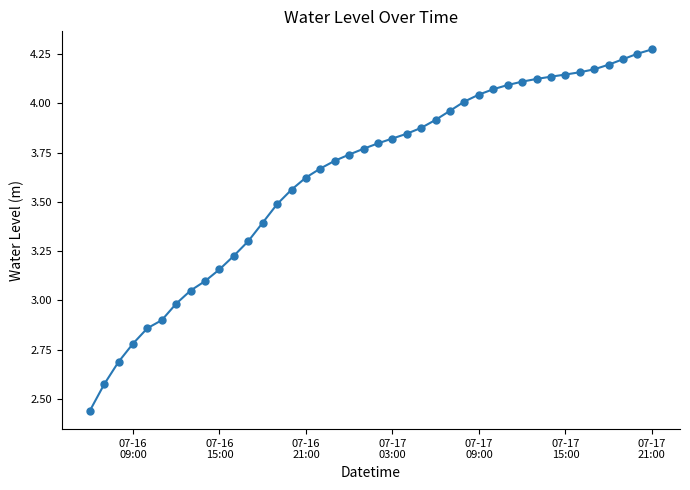

What is the difference between the maximum and second lowest values?

1.7